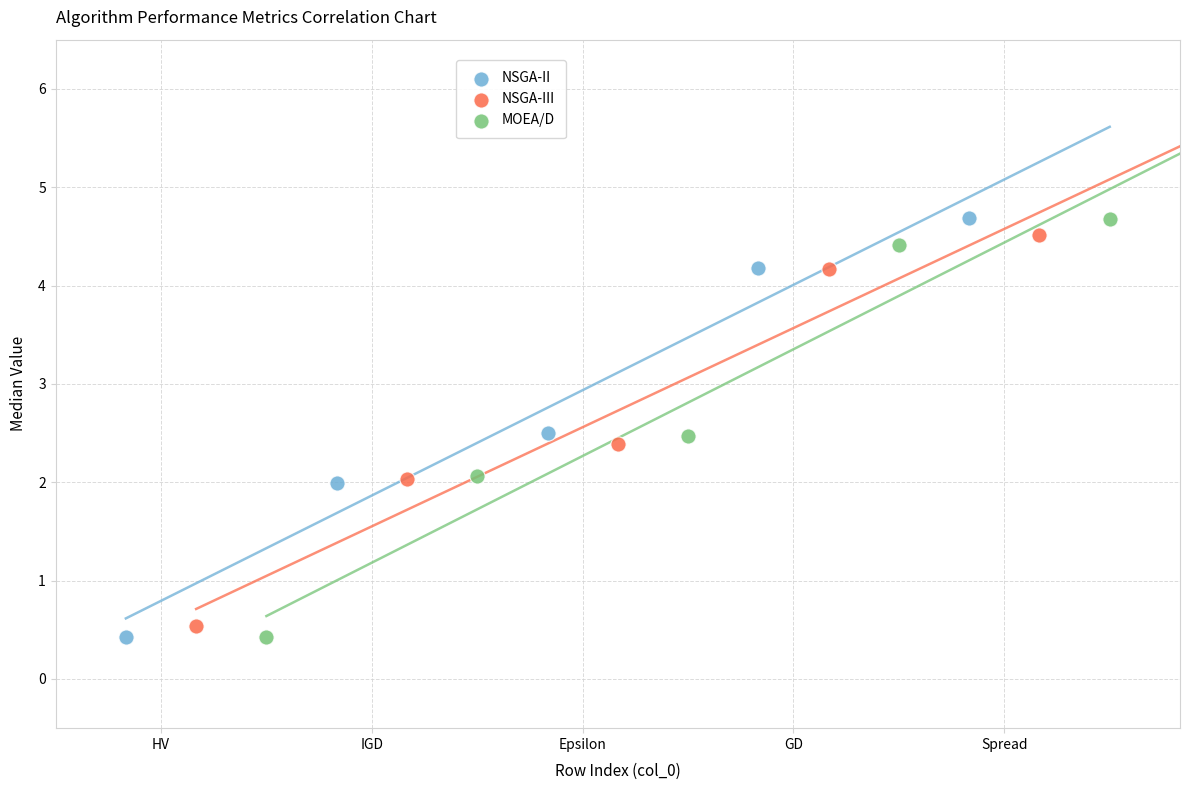

Which series has the widest spread of Y values?

NSGA-II